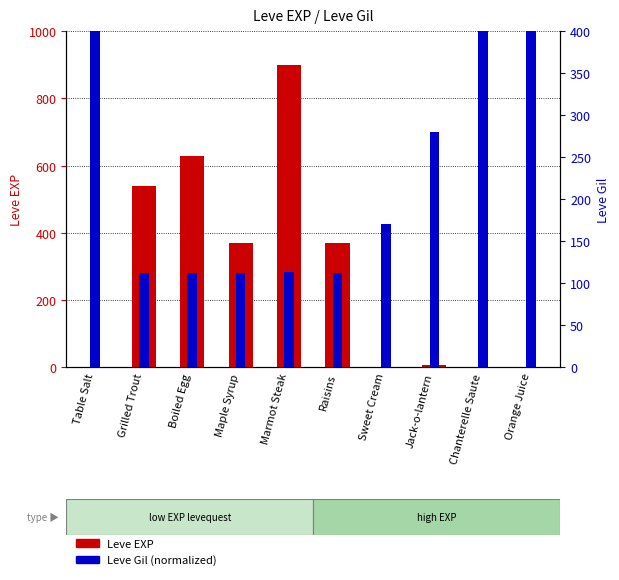

Rank the series at Maple Syrup from lowest to highest value.

Leve Gil (normalized), Leve EXP